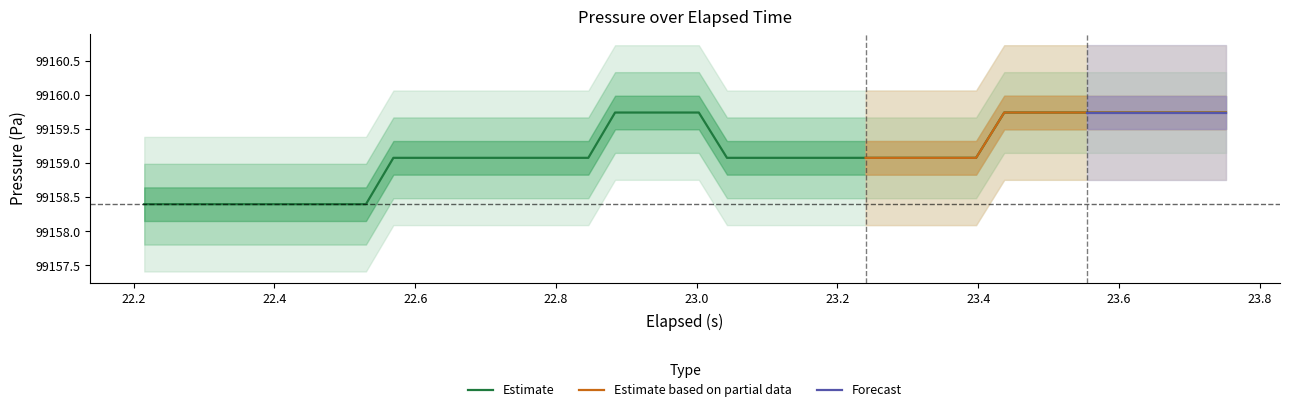

What is the sum of all values?

3966365.6